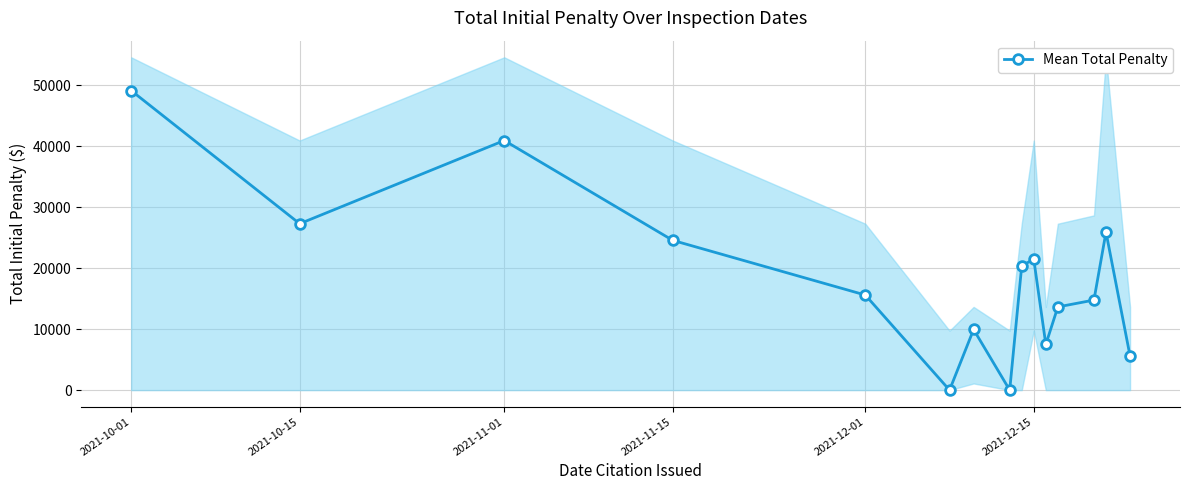

What is the difference between the maximum and minimum values?

49152